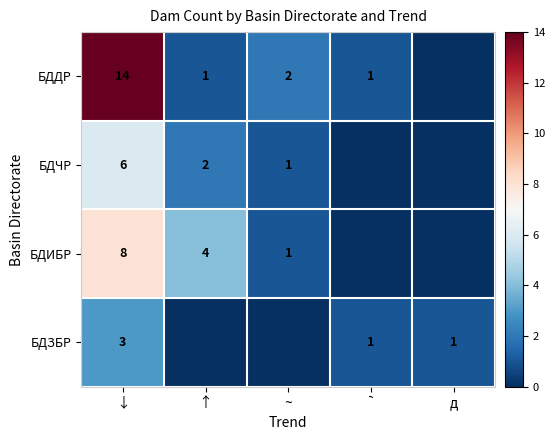

The БДДР series shows 0 at ↑. True or false?

False